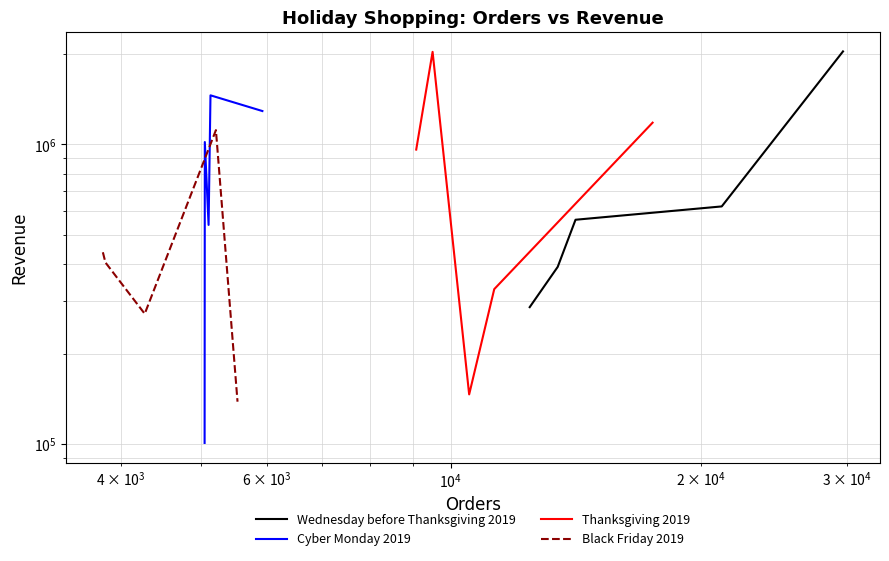

How many data points in Wednesday before Thanksgiving 2019 are above 560904?

2